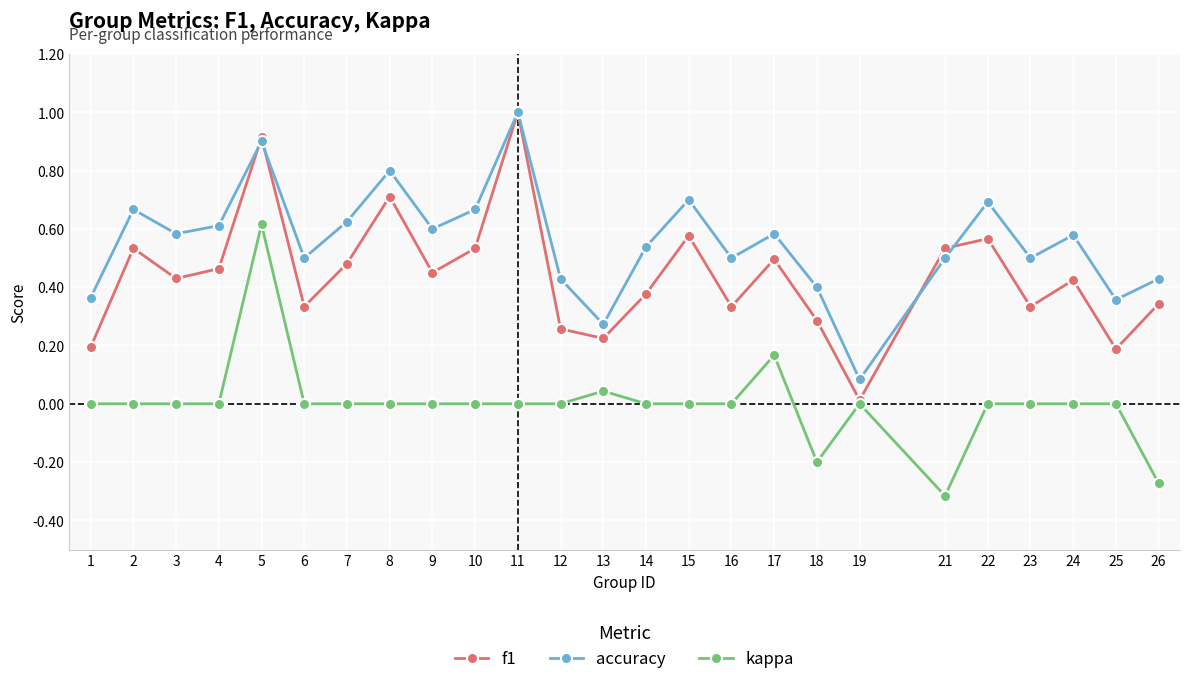

At which category does f1 reach its first local valley?

3